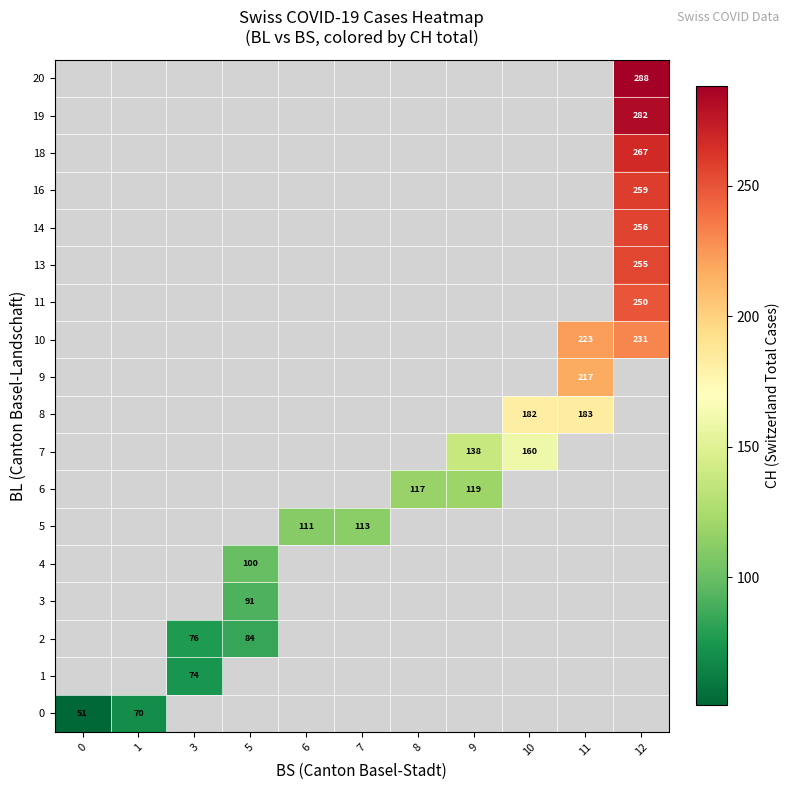

The value of 6 at 8 is 117. True or false?

True